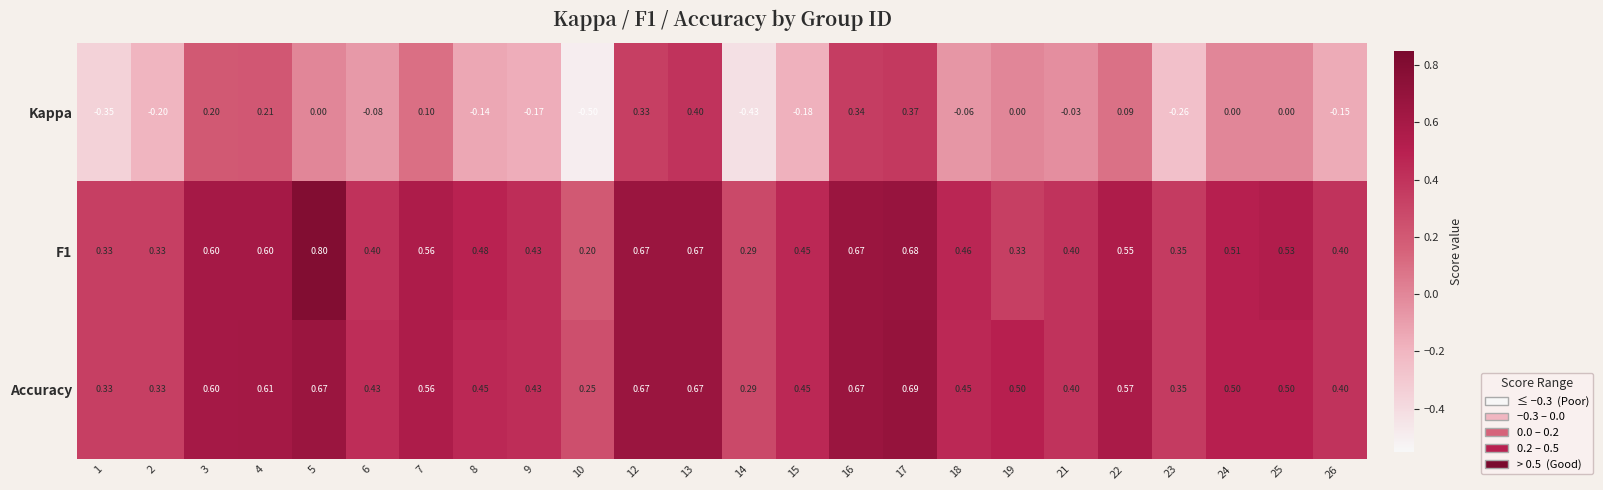

Which series has the largest total across all categories?

Accuracy